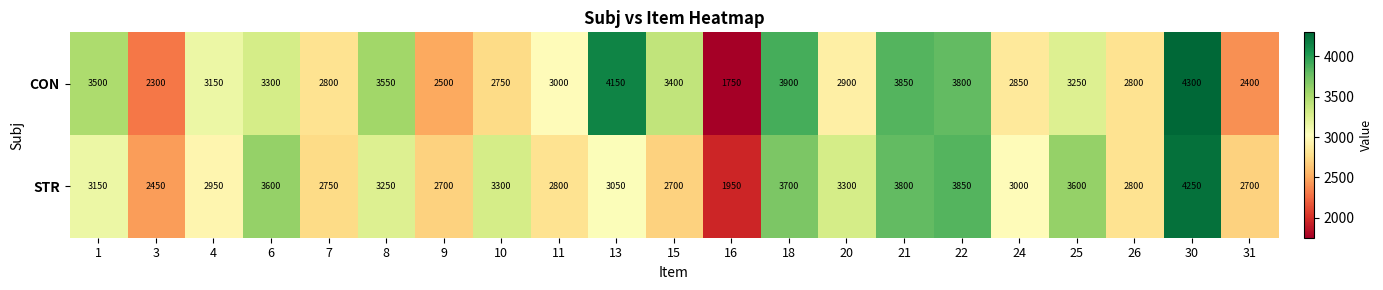

Which series has the largest total across all categories?

CON